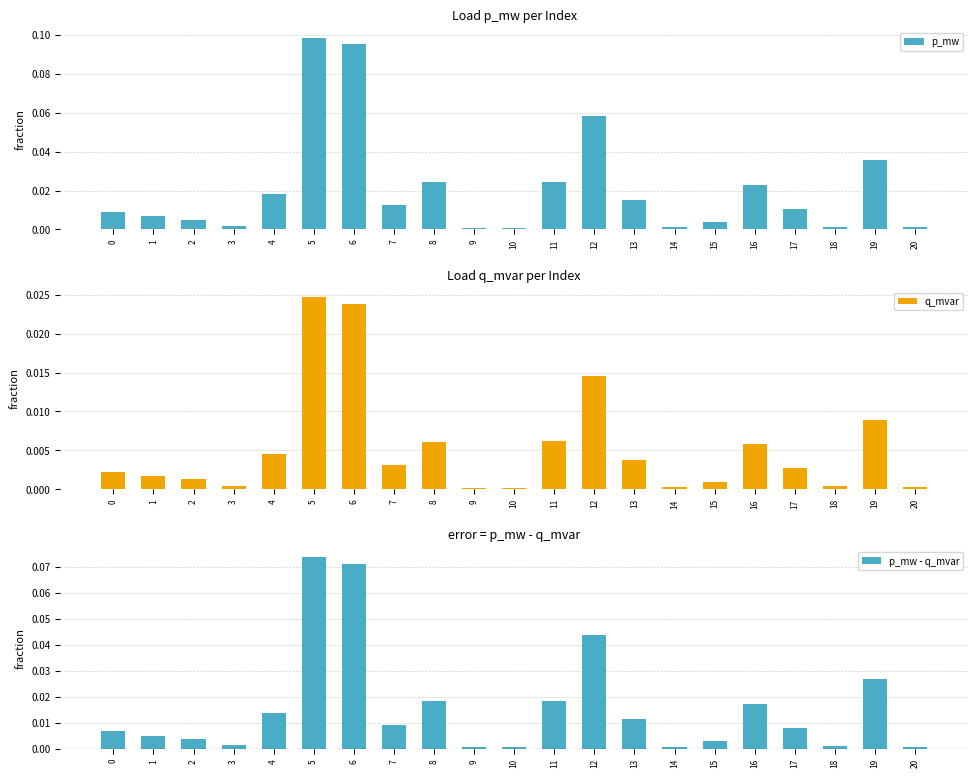

Between 14 and 20, which is larger?

14